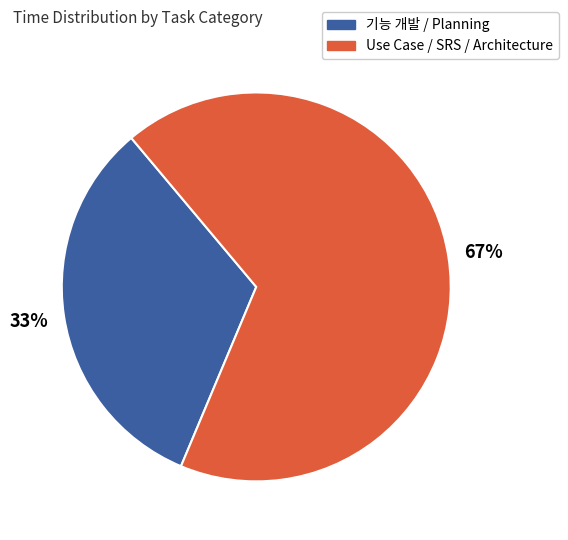

Does any single category account for the majority?

Yes